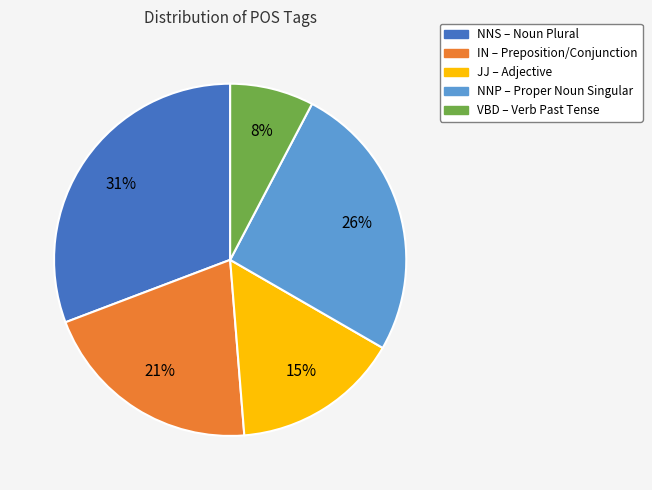

How many slices are in this pie chart?

5